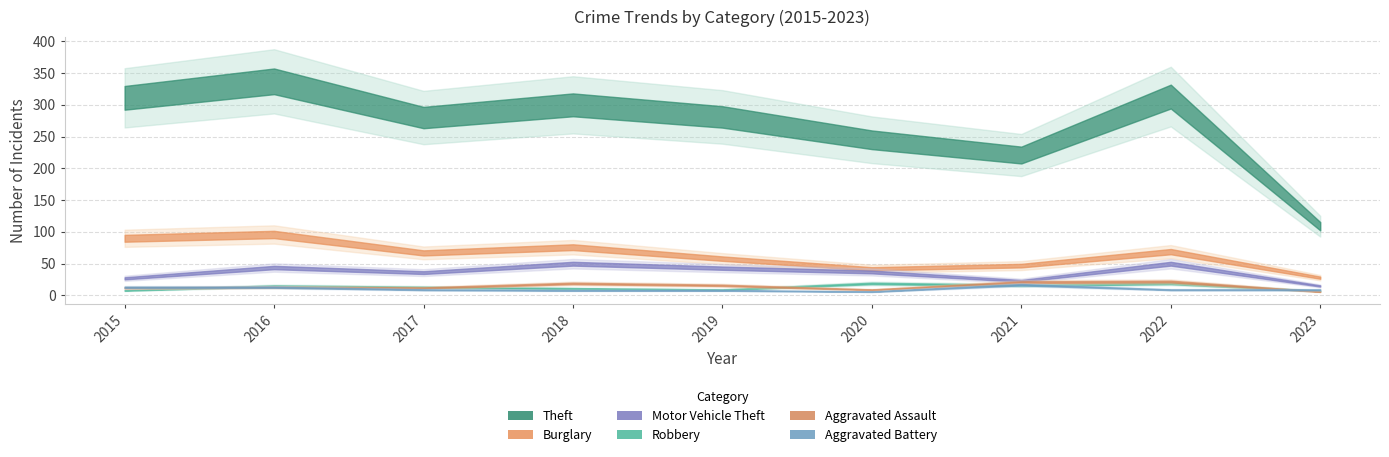

Is it true that Theft equals 280 at 2017?

True